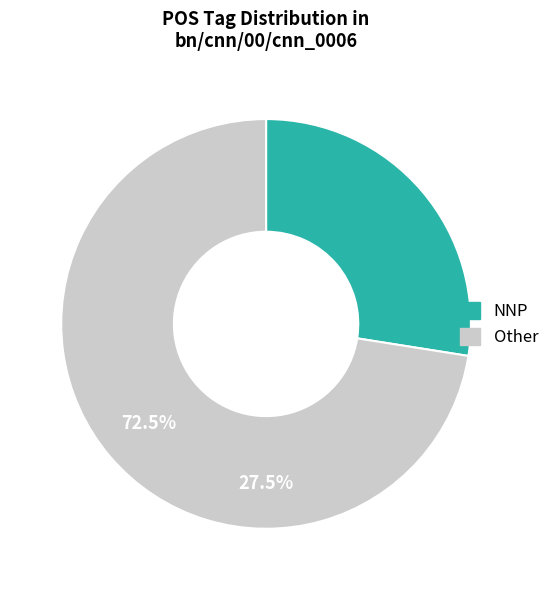

Does bn/cnn/00/cnn_0006 account for over 50% of the chart?

Yes